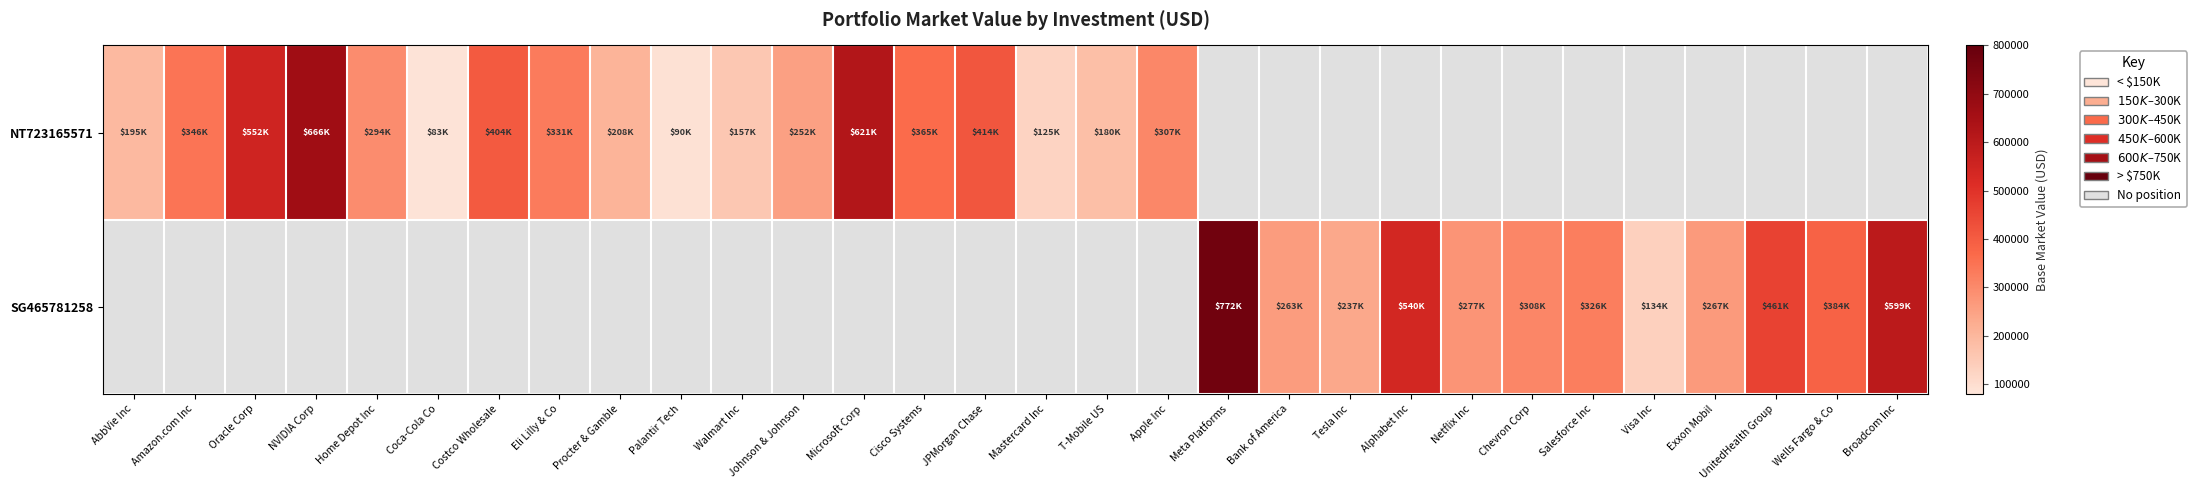

Which category has the highest value across all series?

Meta Platforms